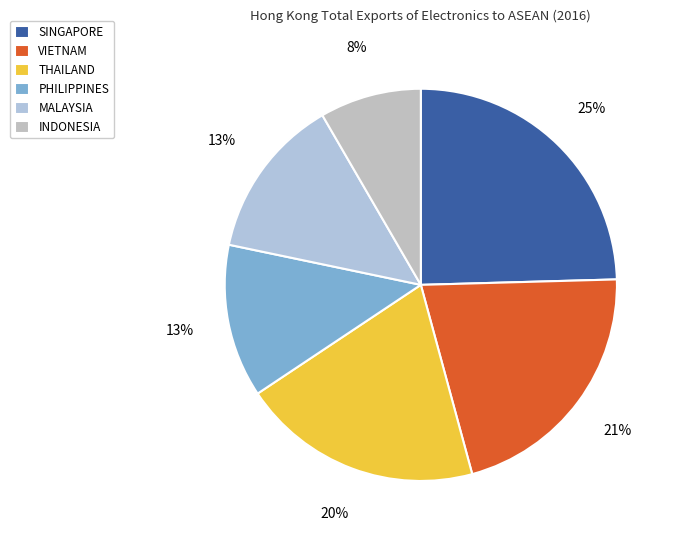

How many segments does this pie chart have?

6